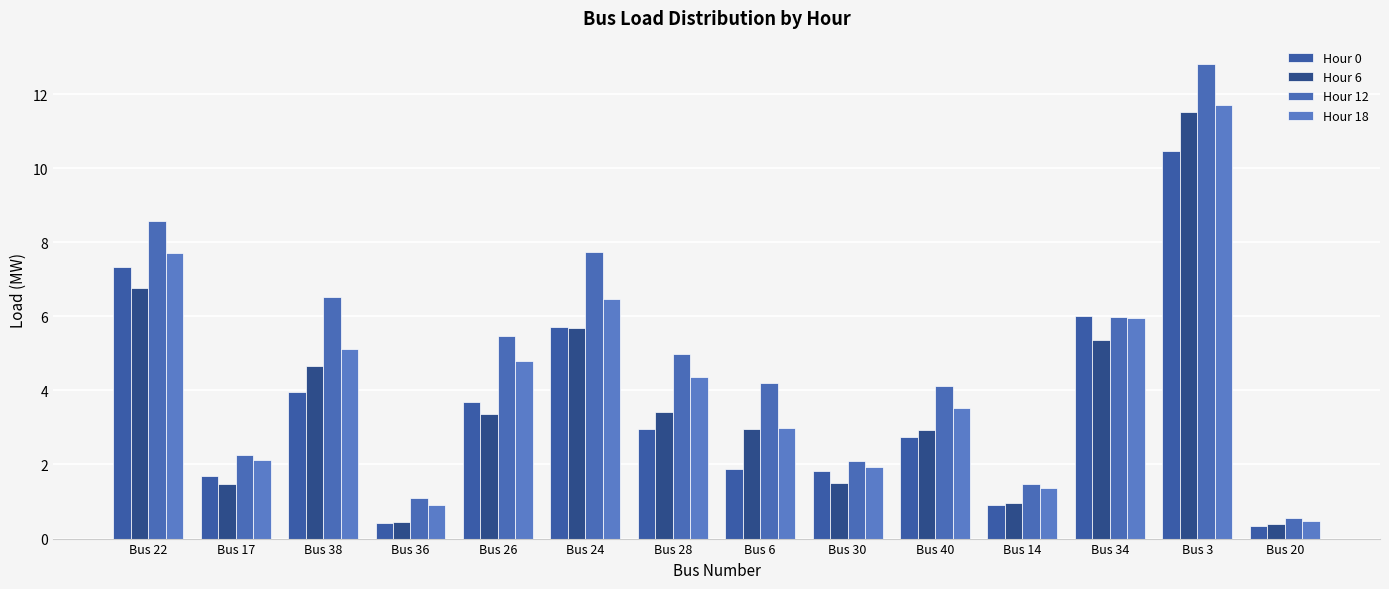

How many values in the Hour 18 series are below 4?

7